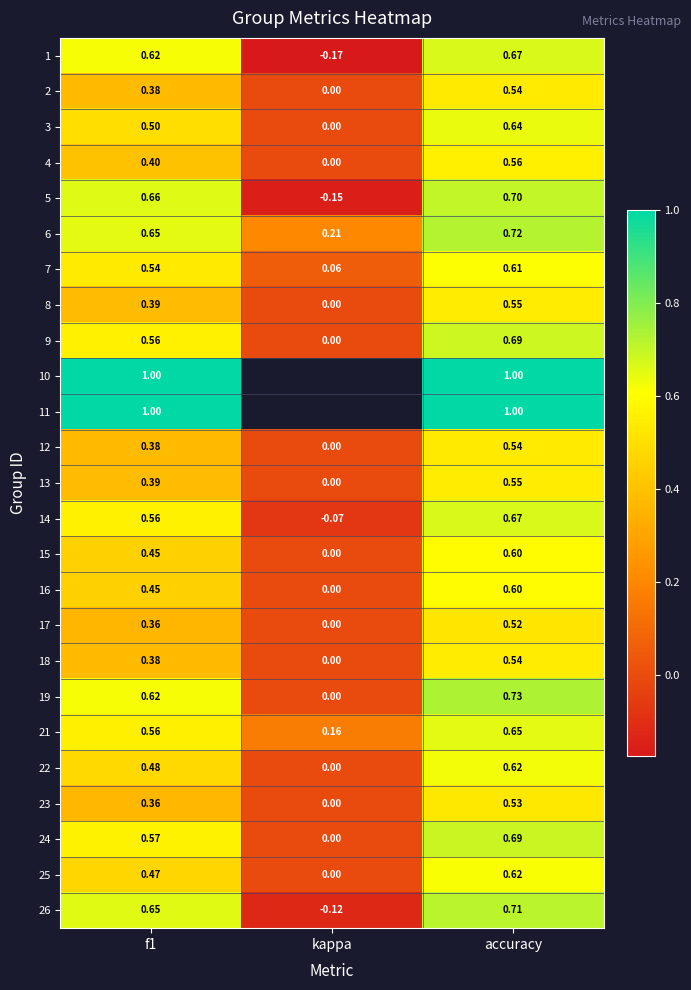

Where is 21 nearest to the value 0?

kappa